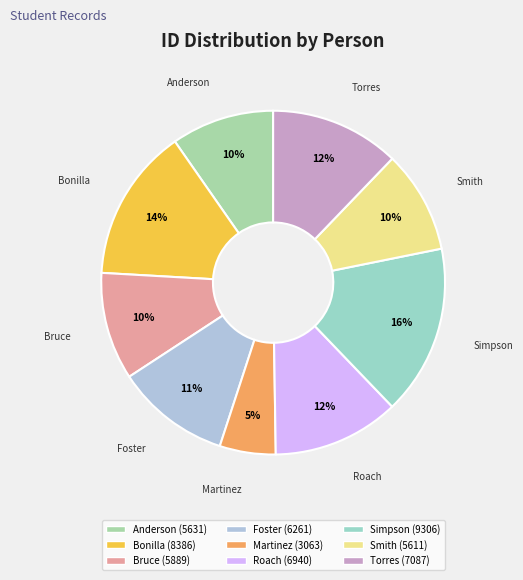

Count the number of slices in the pie.

9